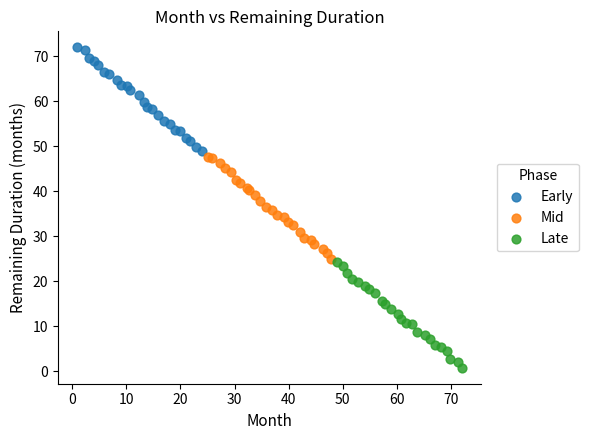

Which series contains the highest Y value?

Early